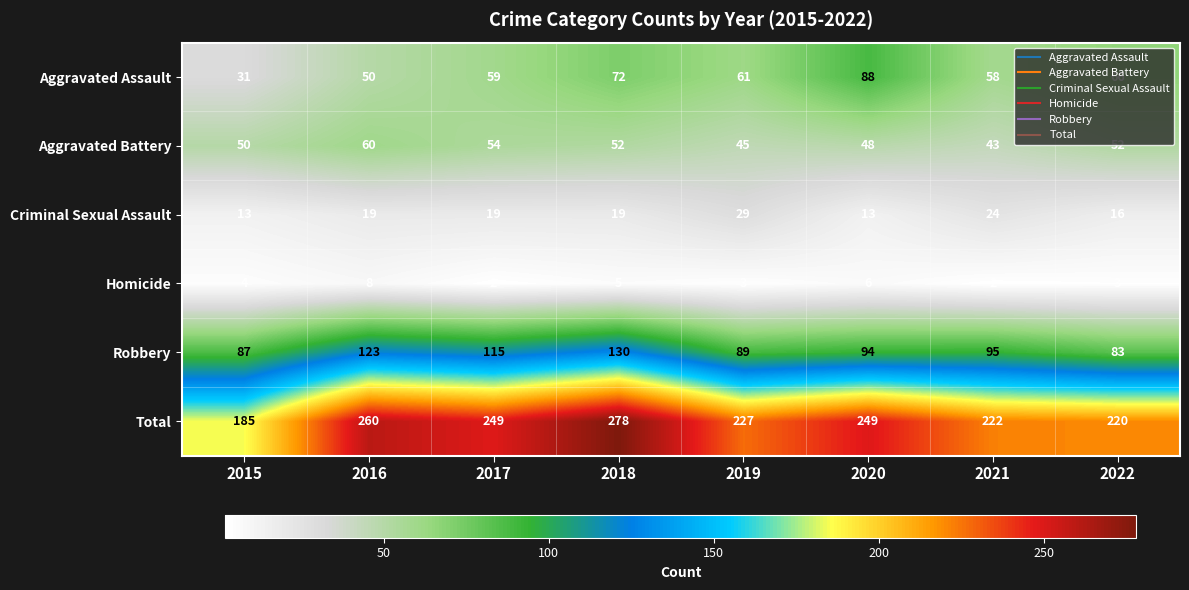

The value of Homicide at 2017 is 2. True or false?

True